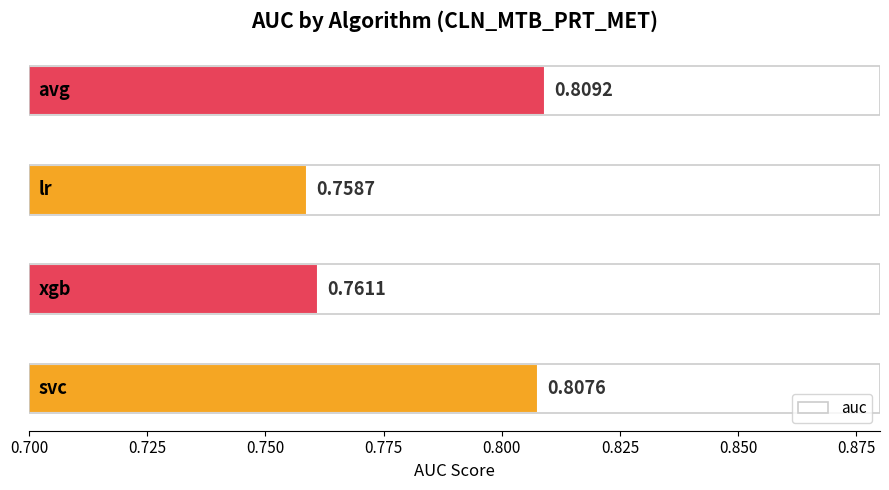

What is the sum of all values?

3.1